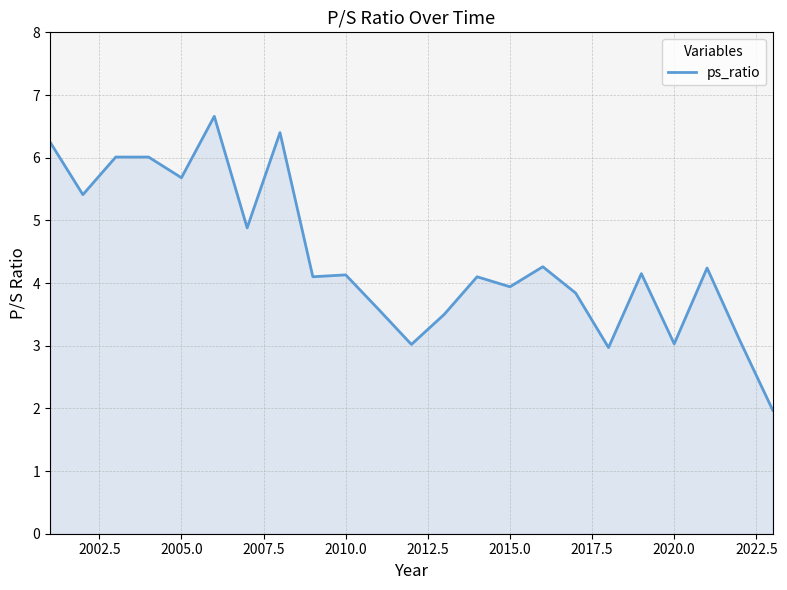

What is the difference between the maximum and minimum values?

4.7